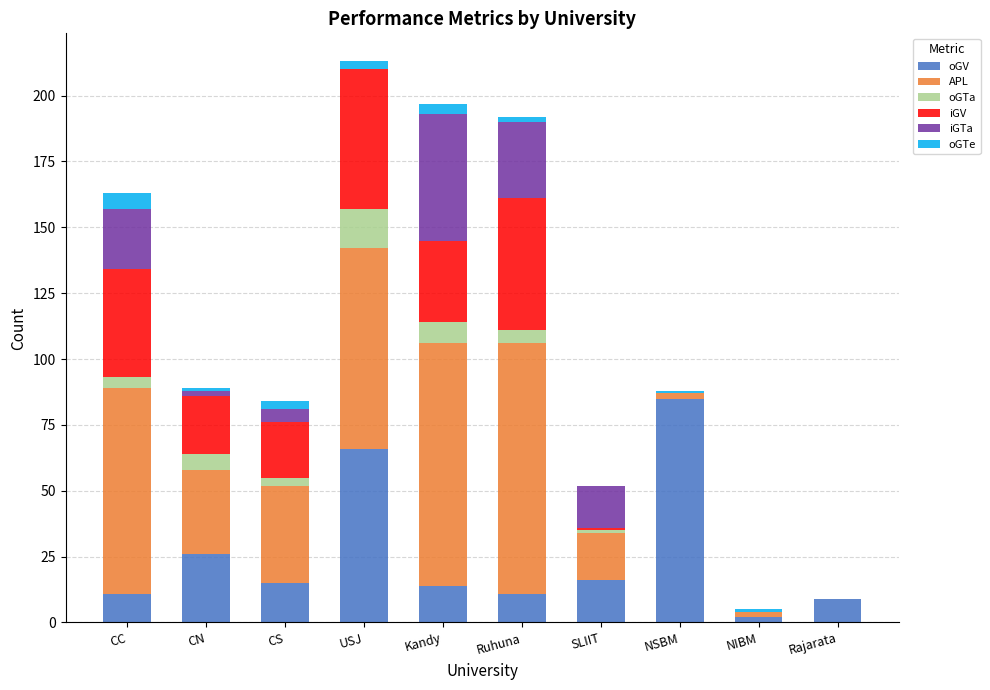

What are all the series names shown in the legend?

oGV, APL, oGTa, iGV, iGTa, oGTe